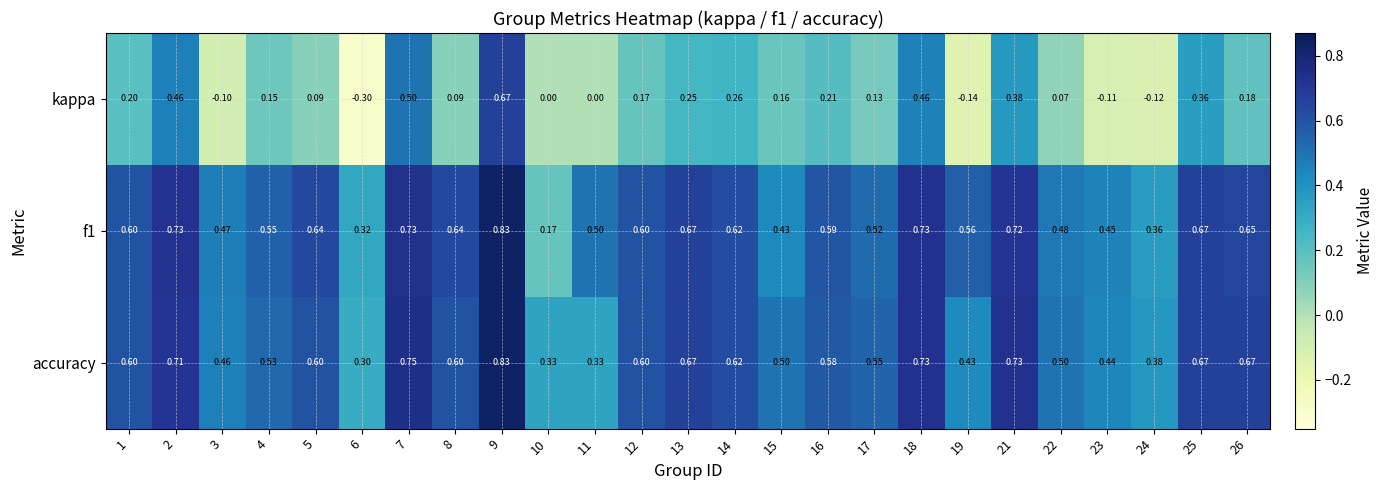

Is the value of accuracy at 24 greater than the value of f1 at 23?

No